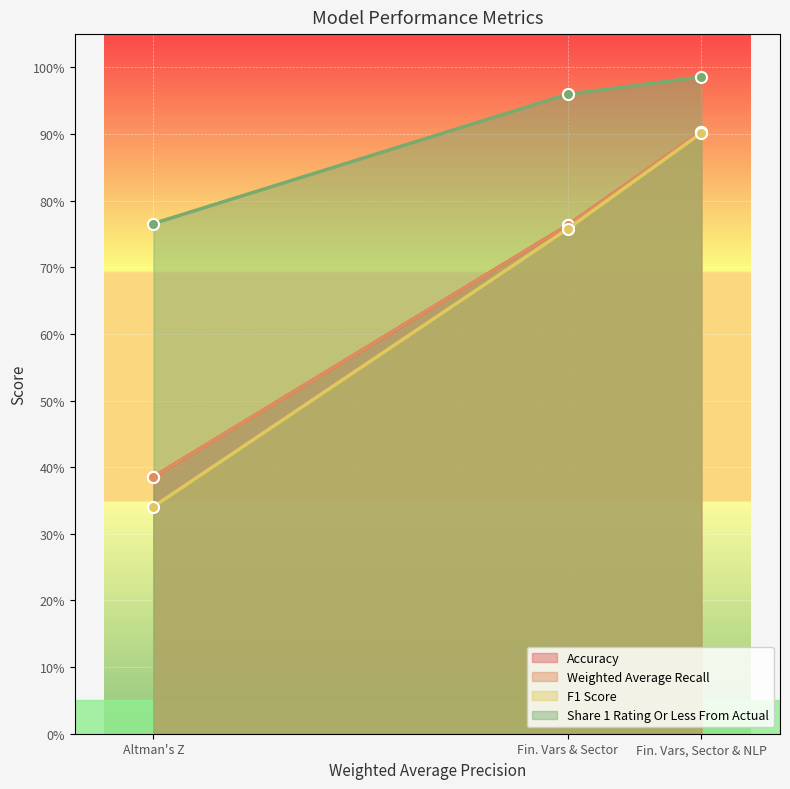

Is it true that F1 Score equals 0.5 at Altman's Z?

False